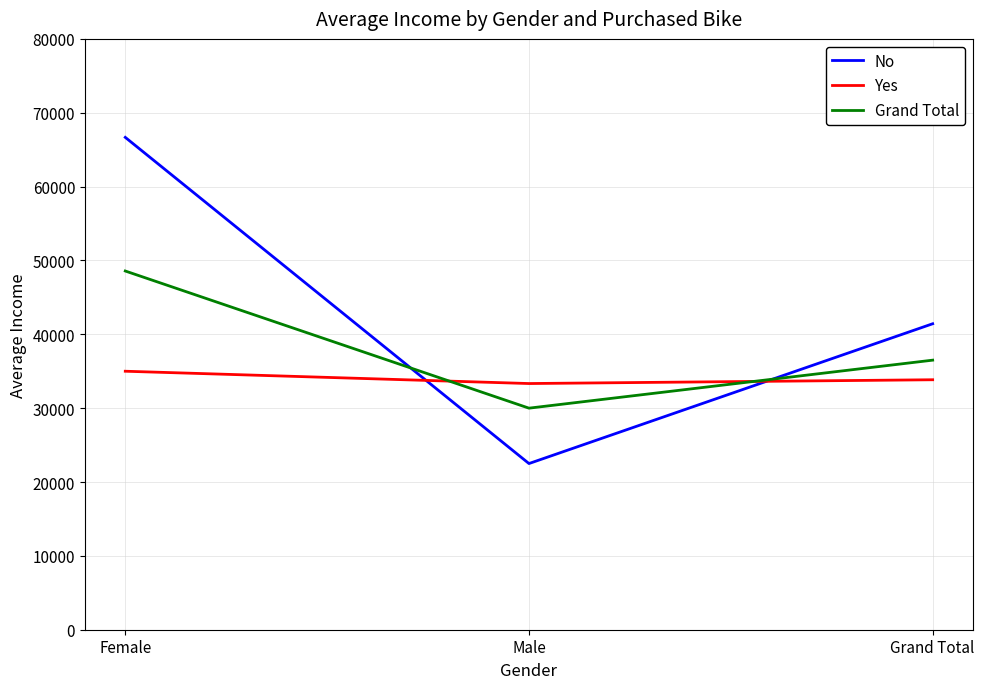

Which label corresponds to the largest value in the chart?

Female